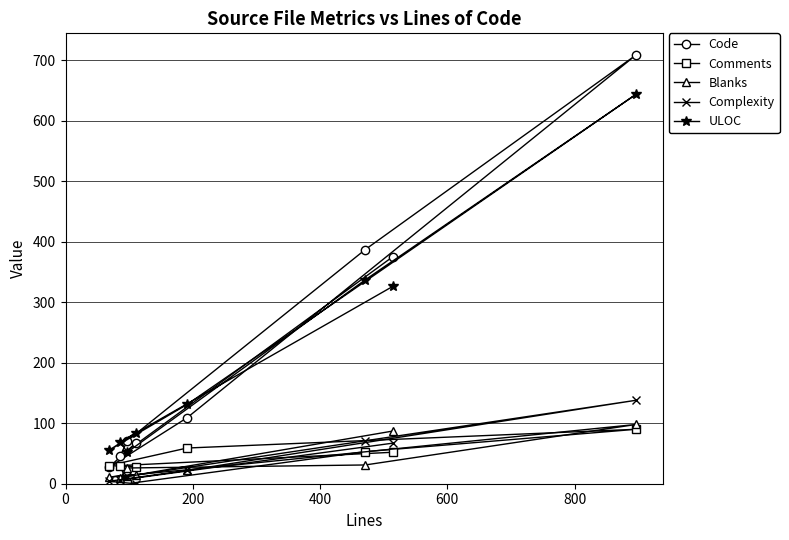

True or false: Code and Blanks intersect in this chart.

False